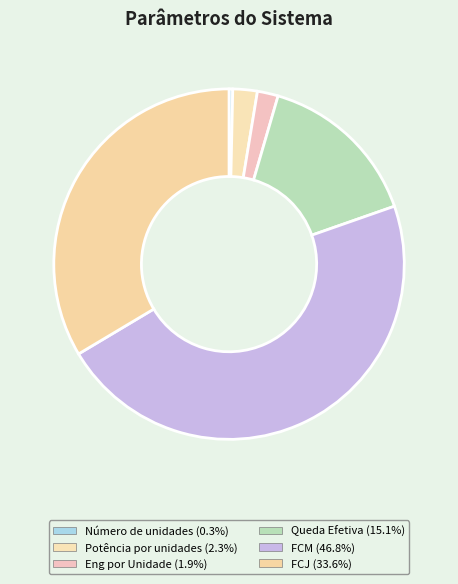

What portion of the pie excludes FCJ?

66.4%